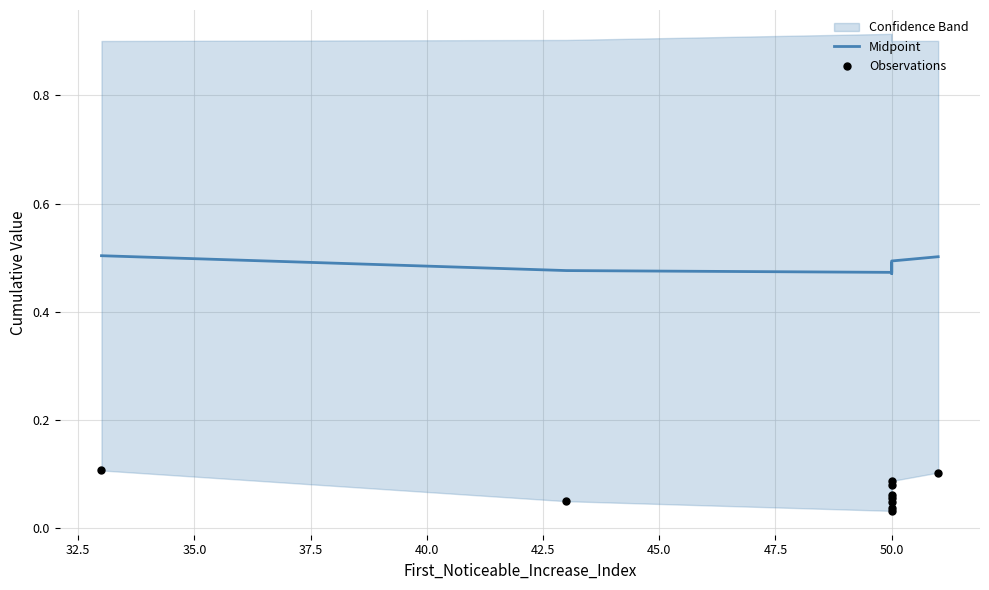

Which series has the largest total across all categories?

Midpoint